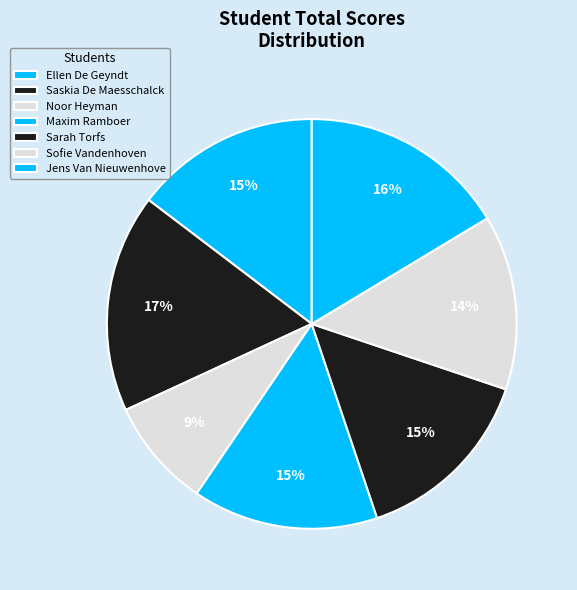

To the nearest percent, what is the combined percentage of Saskia De Maesschalck and Sofie Vandenhoven?

31%